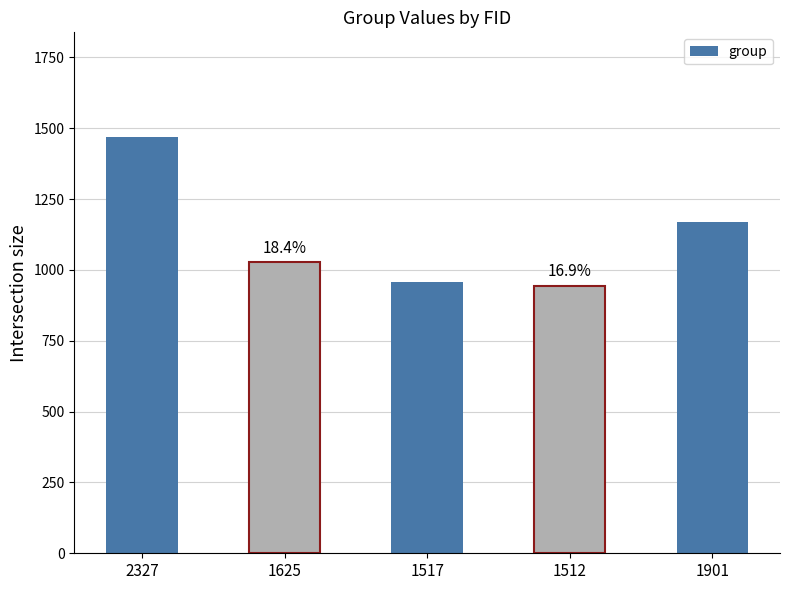

The chart shows a value of 959 at 1517. True or false?

True